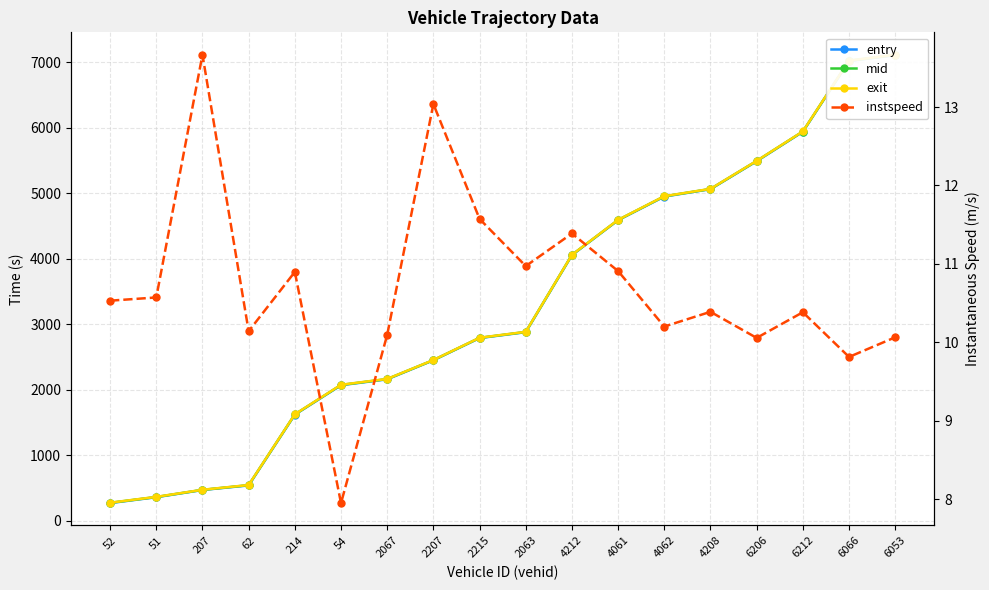

True or false: mid and entry intersect in this chart.

False